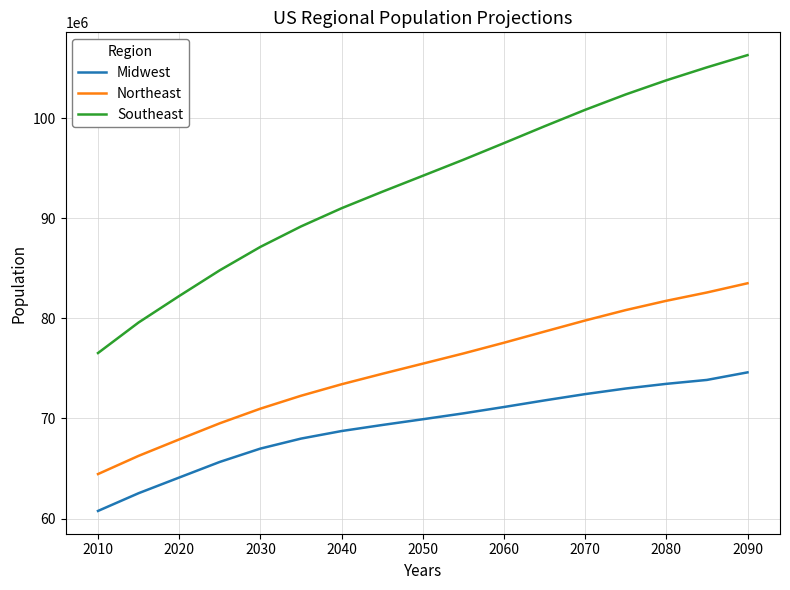

What is the difference between the maximum and minimum values in the Midwest series?

13840316.6